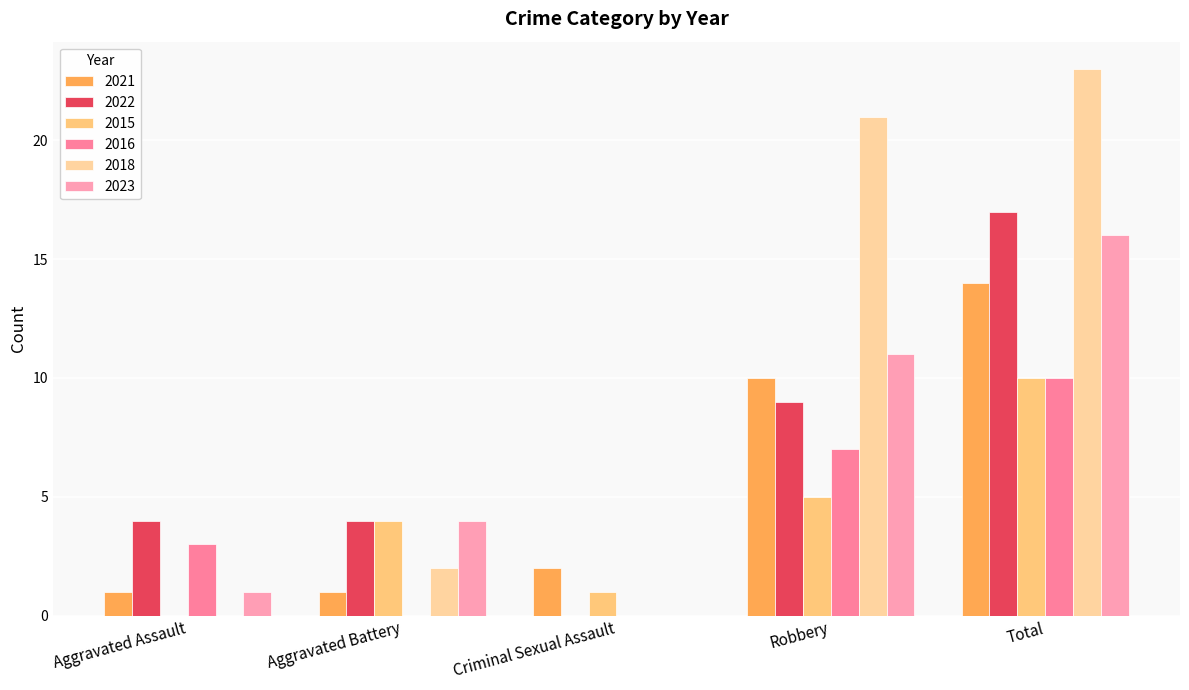

Count the number of data series in this chart.

6